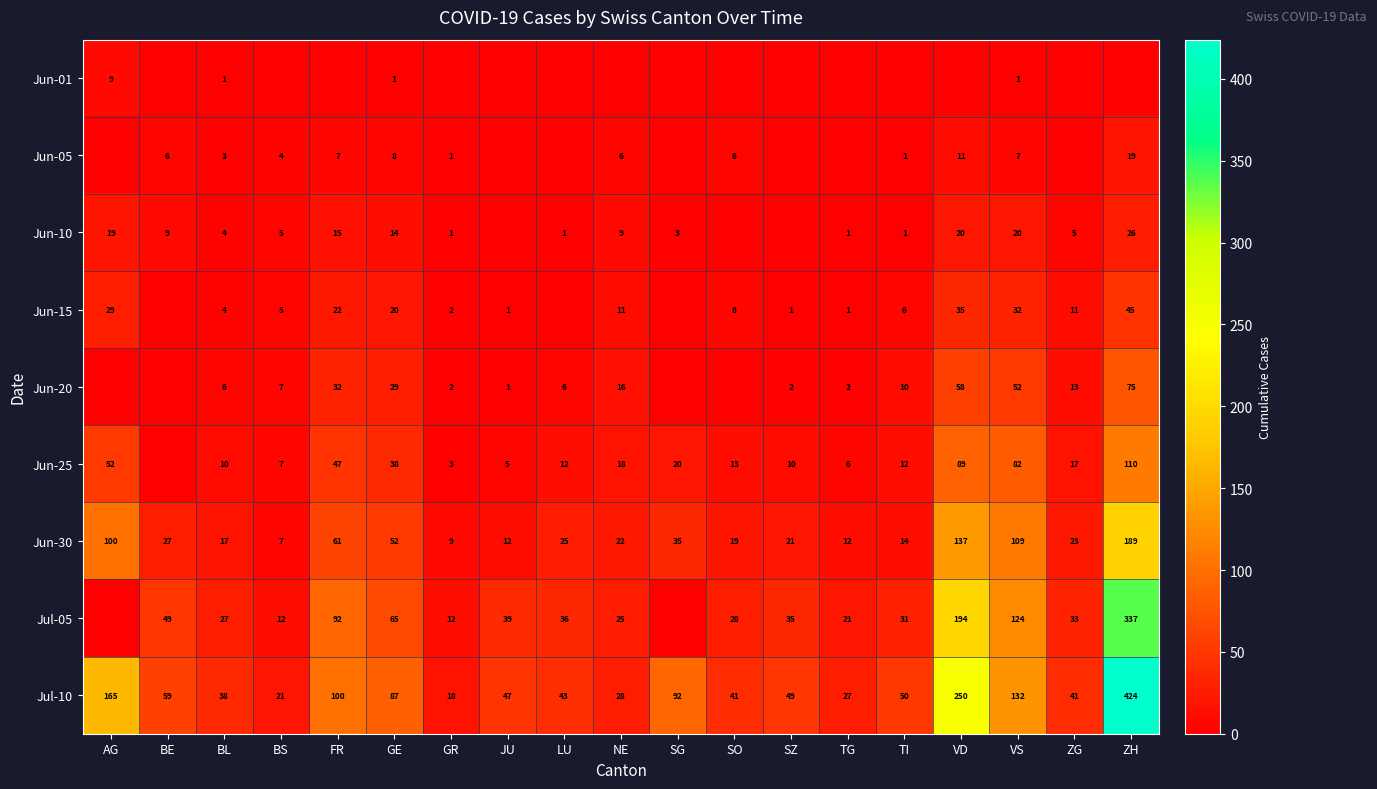

Rank the series at VS from highest to lowest value.

Jul-10, Jul-05, Jun-30, Jun-25, Jun-20, Jun-15, Jun-10, Jun-05, Jun-01